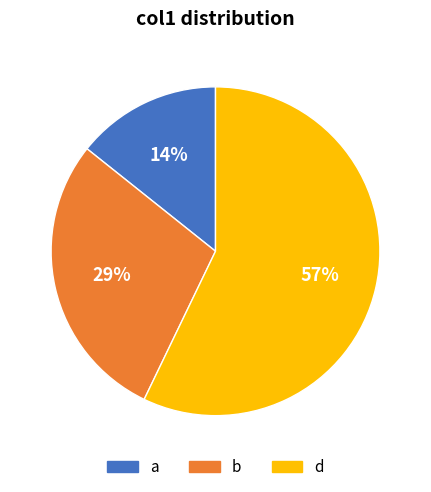

Is d the majority of the pie?

Yes